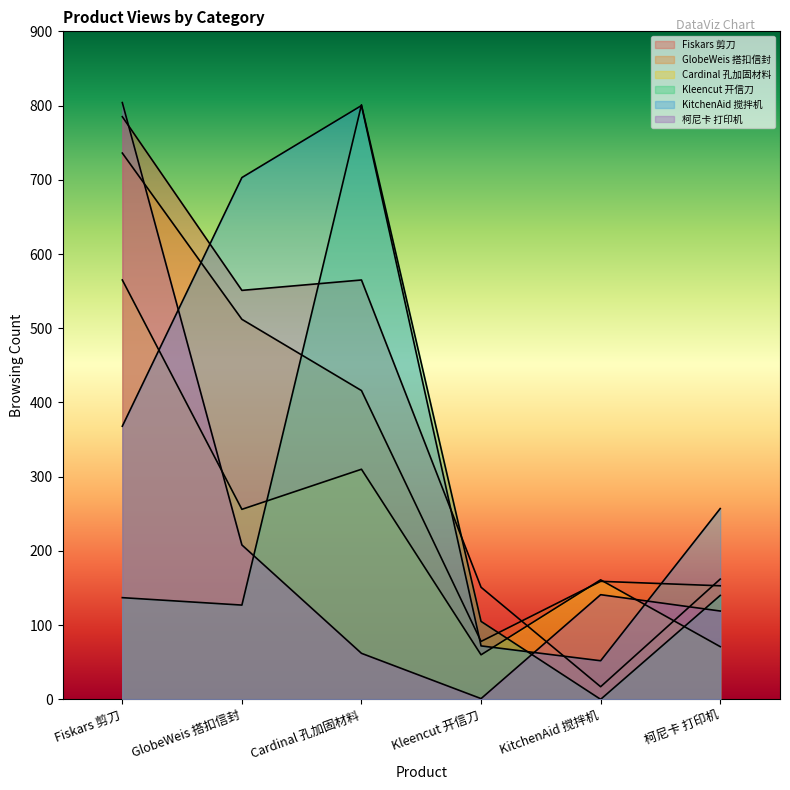

How many lines are shown in the chart?

6